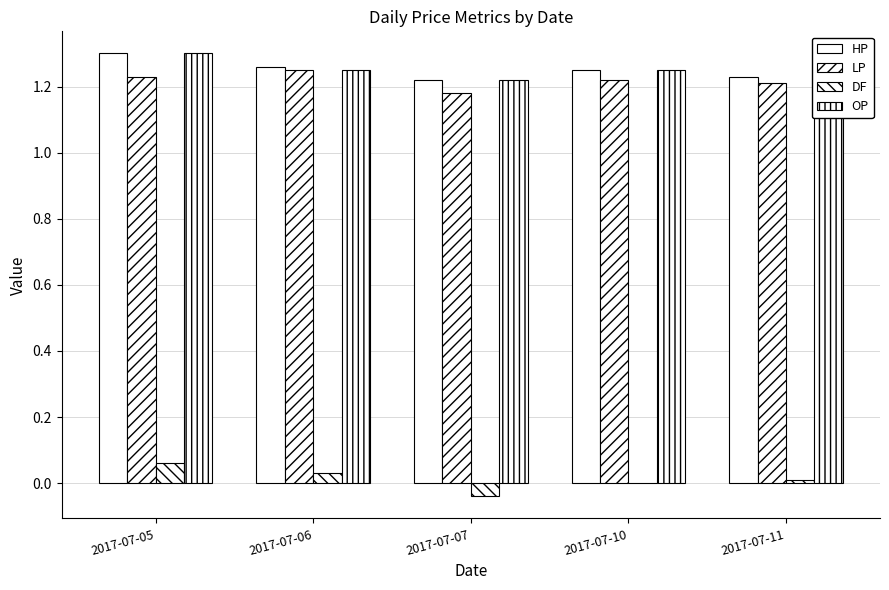

Rank the categories by LP value from highest to lowest.

2017-07-06, 2017-07-05, 2017-07-10, 2017-07-11, 2017-07-07